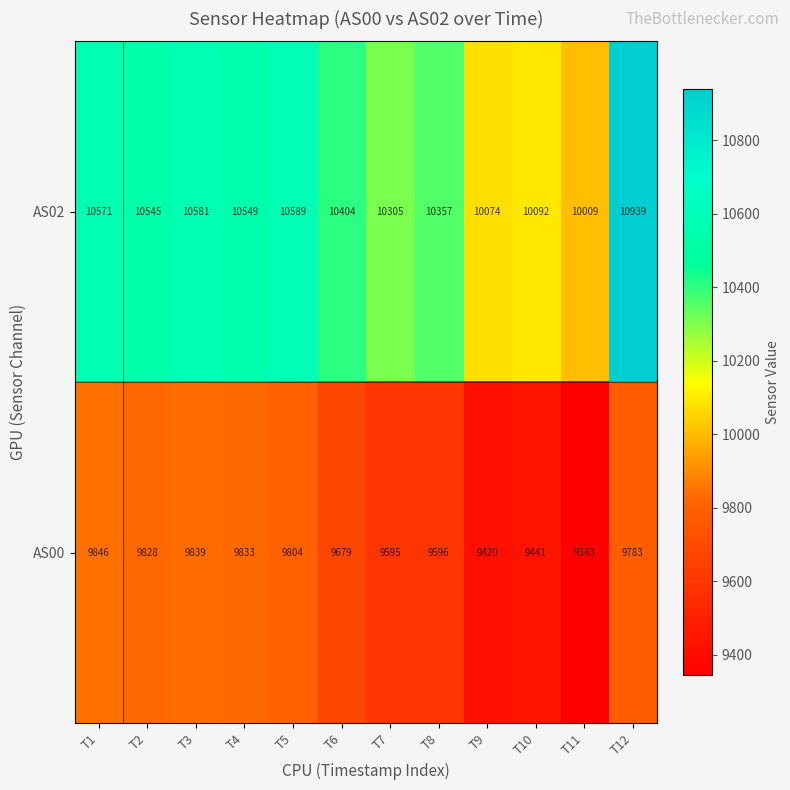

What is the sum of all AS02 values?

125015